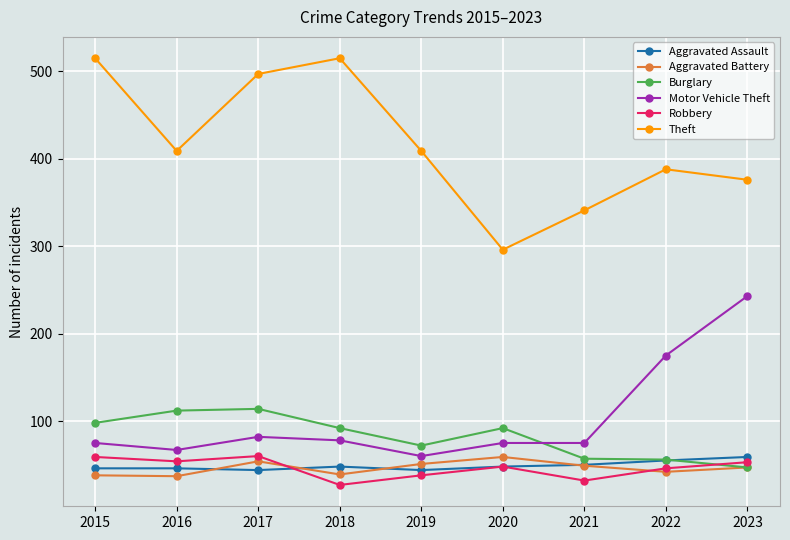

What is the smallest value displayed?

27